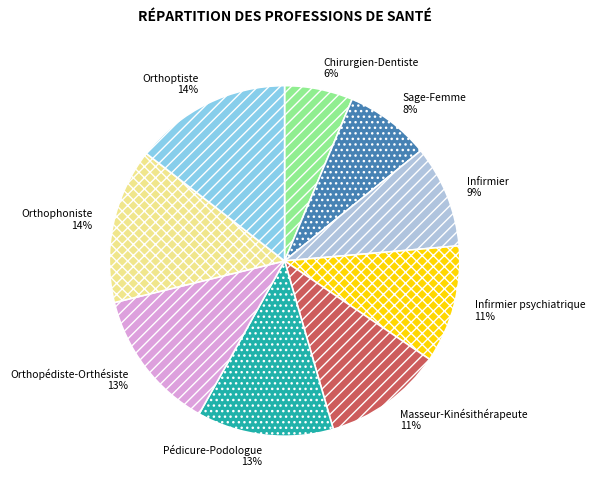

Is Chirurgien-Dentiste the majority of the pie?

No